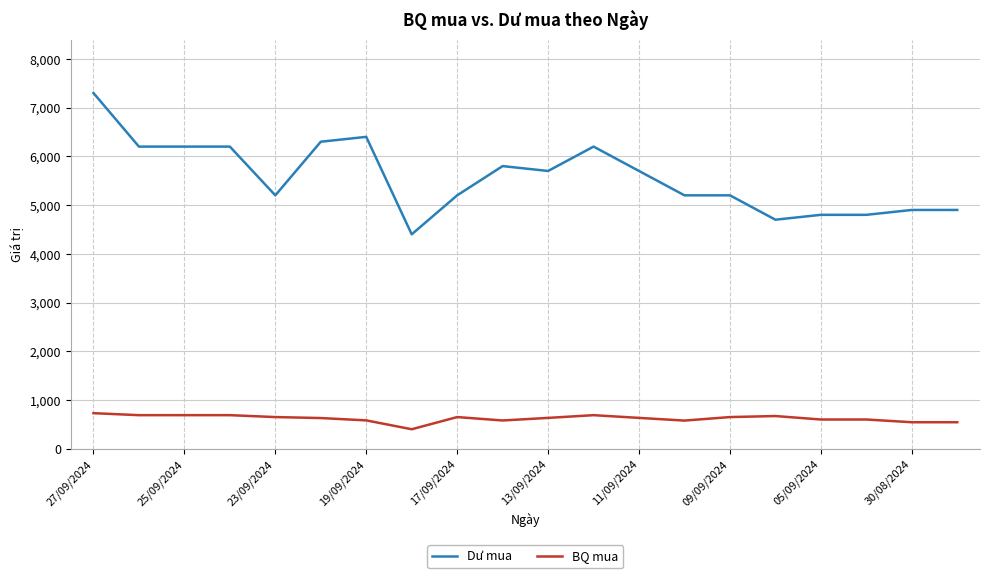

What is the difference between the maximum and minimum values in the Dư mua series?

2900